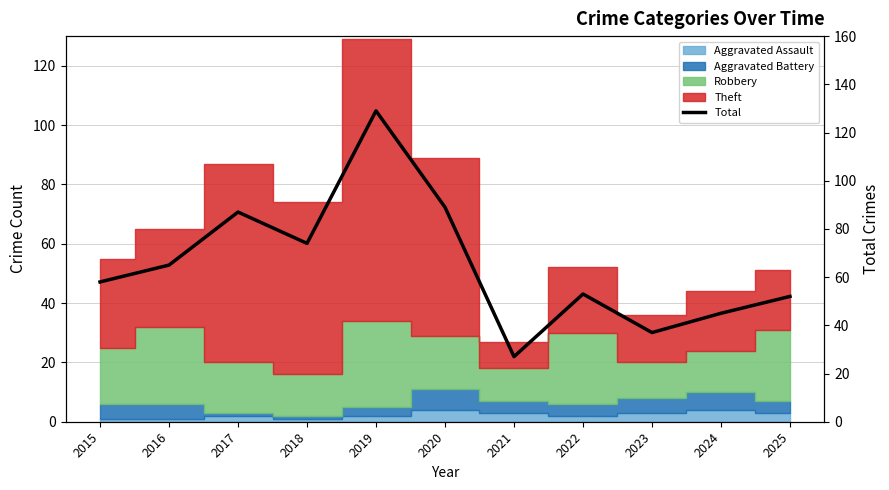

Which label corresponds to the smallest value in the chart?

2021